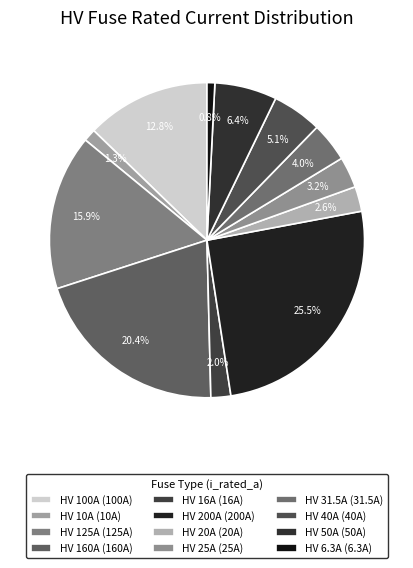

To the nearest percent, what is the combined percentage of HV 25A and HV 10A?

4%